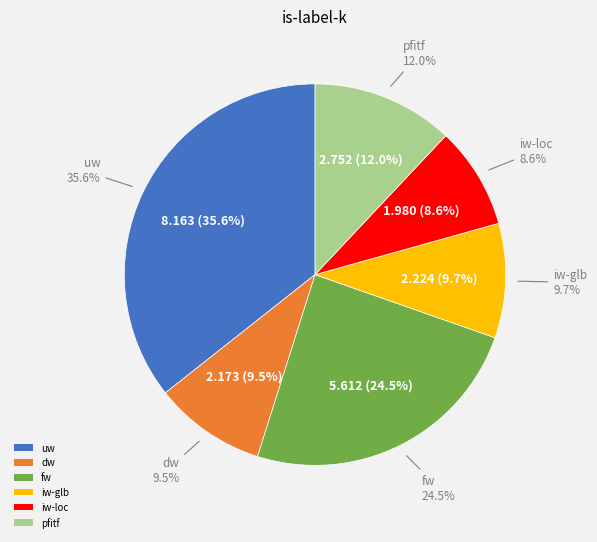

Does iw-glb represent more than half of the total?

No